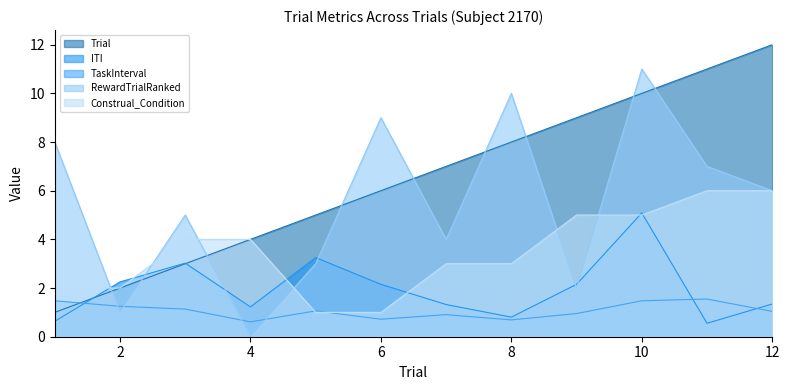

List the labels in order of ITI value, largest first.

10, 5, 3, 2, 9, 6, 12, 7, 4, 8, 1, 11